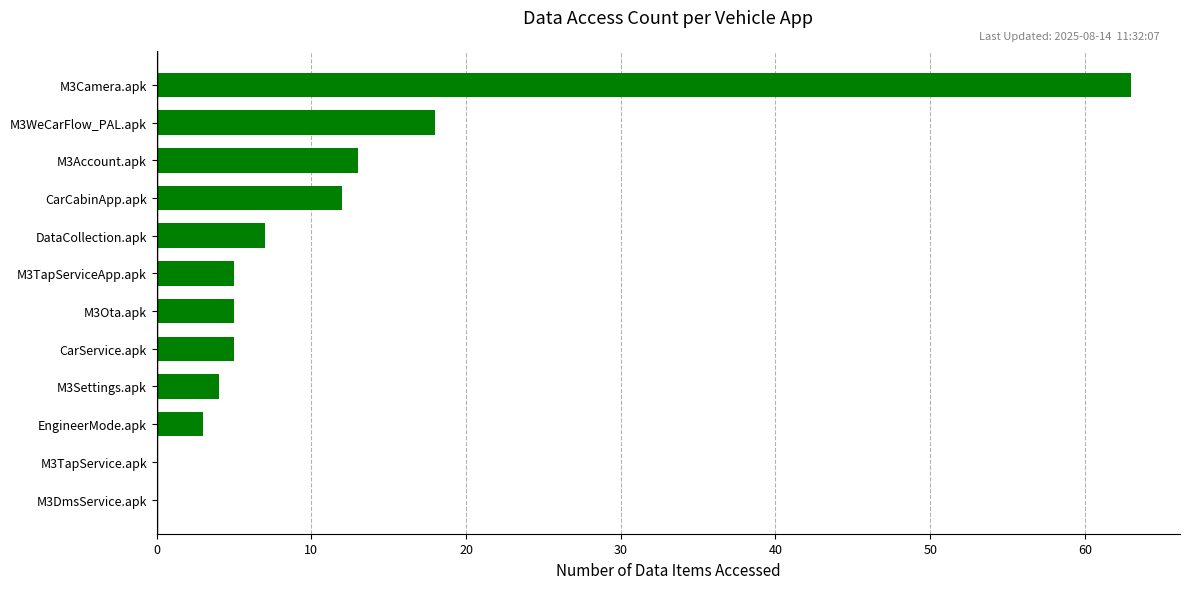

What is the maximum value shown in the chart?

63